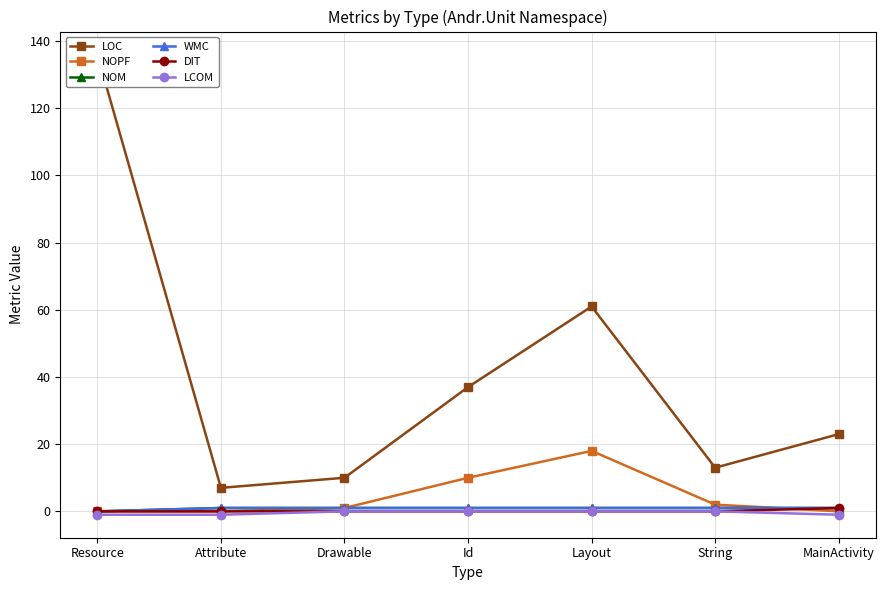

Reading left to right, extract all data points from this chart.

LOC: 136	7	10	37	61	13	23
NOPF: 0	0	1	10	18	2	0
NOM: 0	1	1	1	1	1	1
WMC: 0	1	1	1	1	1	1
DIT: 0	0	0	0	0	0	1
LCOM: -1	-1	0	0	0	0	-1